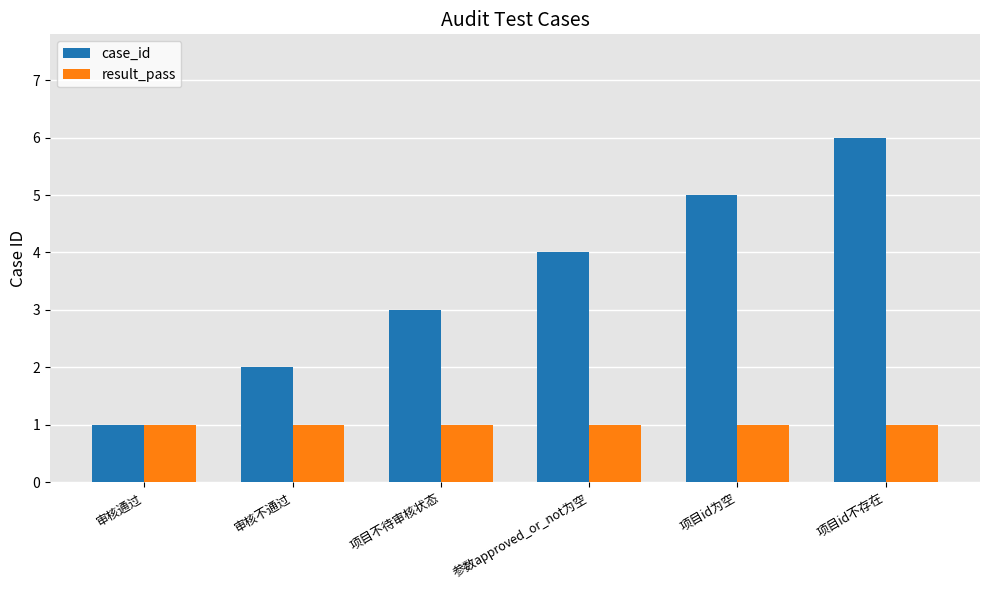

List the labels in order of case_id value, smallest first.

审核通过, 审核不通过, 项目不待审核状态, 参数approved_or_not为空, 项目id为空, 项目id不存在